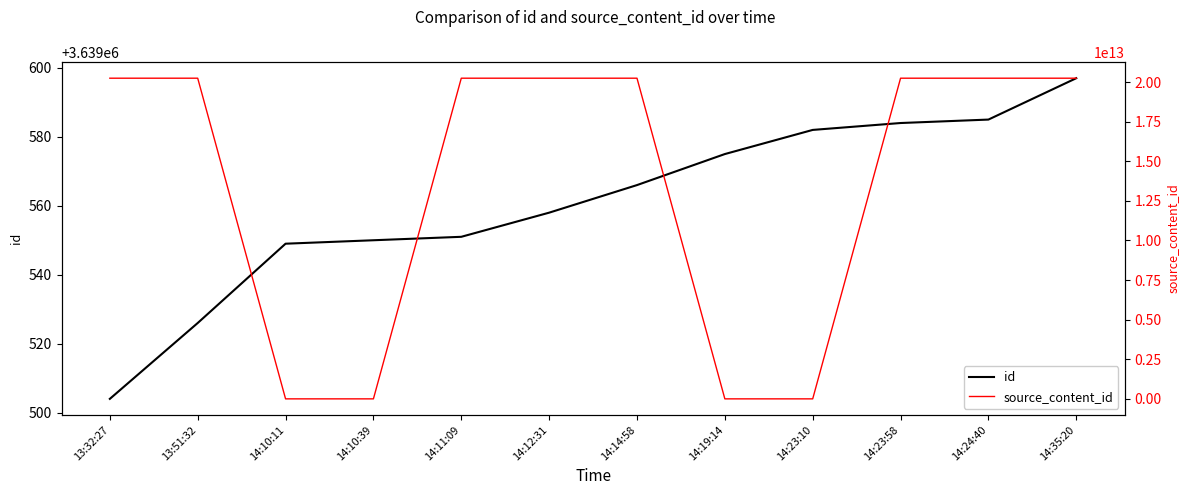

How many categories are shown in the chart?

12